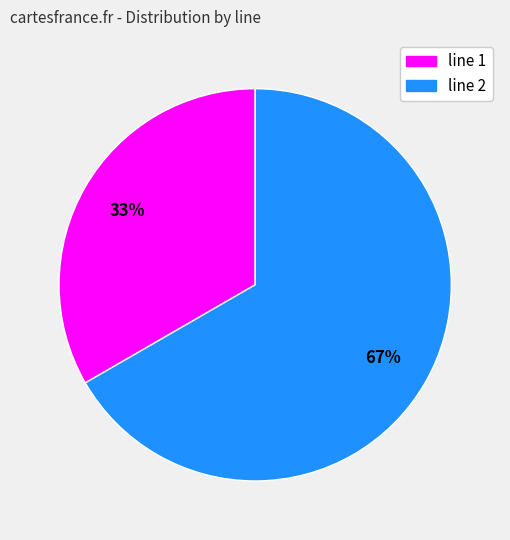

Does any single category account for the majority?

Yes